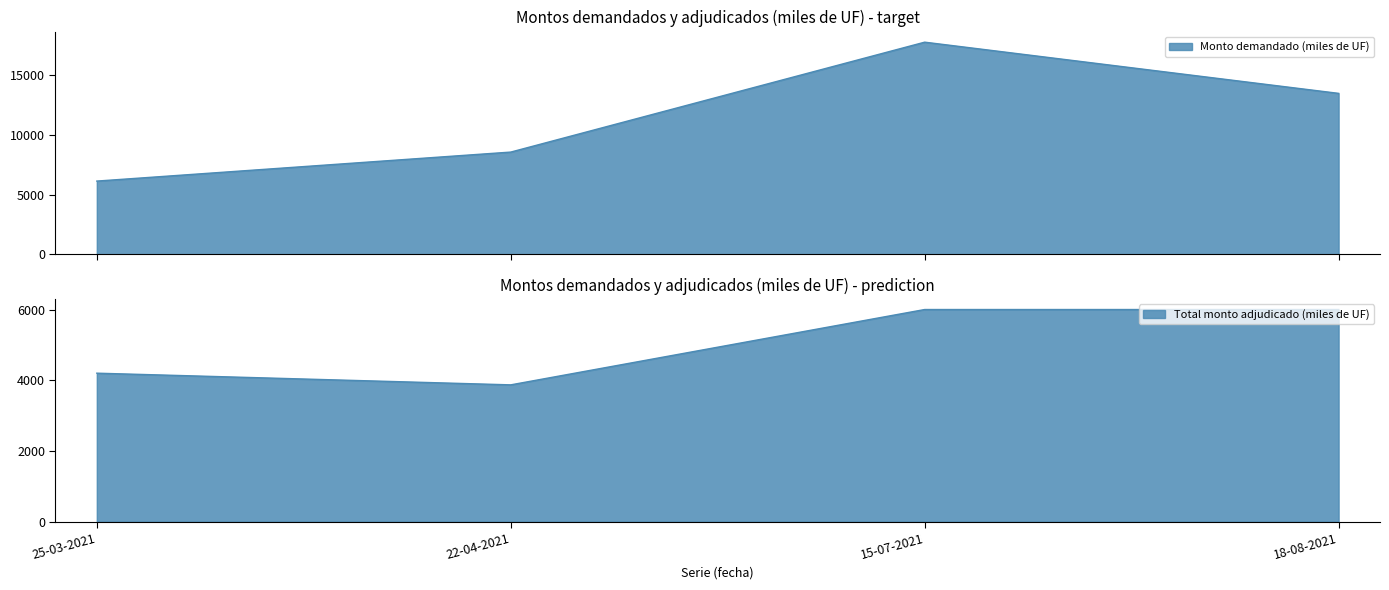

What is the minimum value shown in the chart?

3870